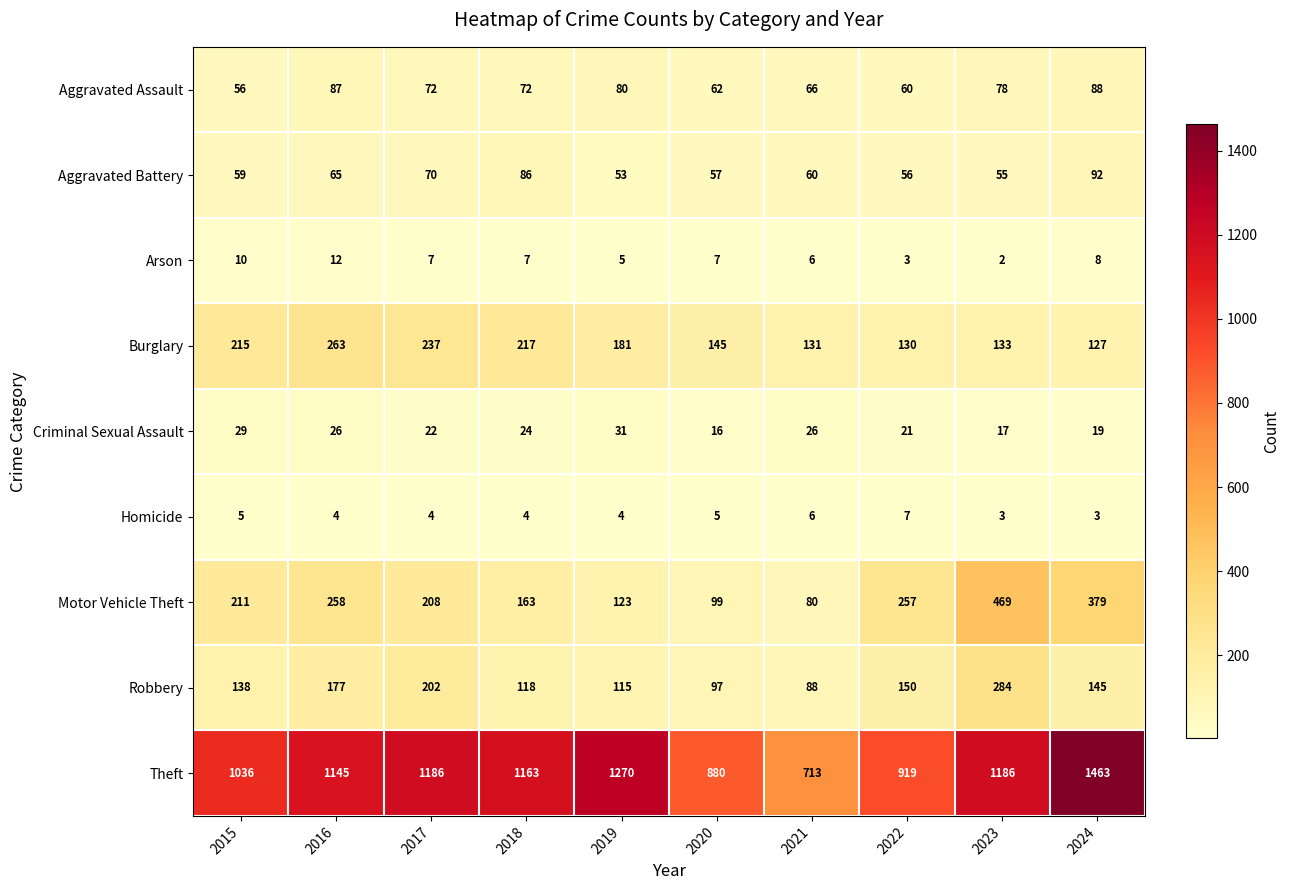

Is it true that Aggravated Assault equals 17 at 2019?

False